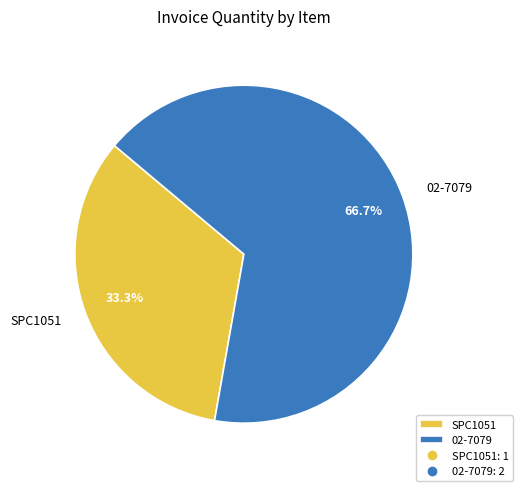

To the nearest percent, what is the difference between the largest and smallest slice percentages?

33%